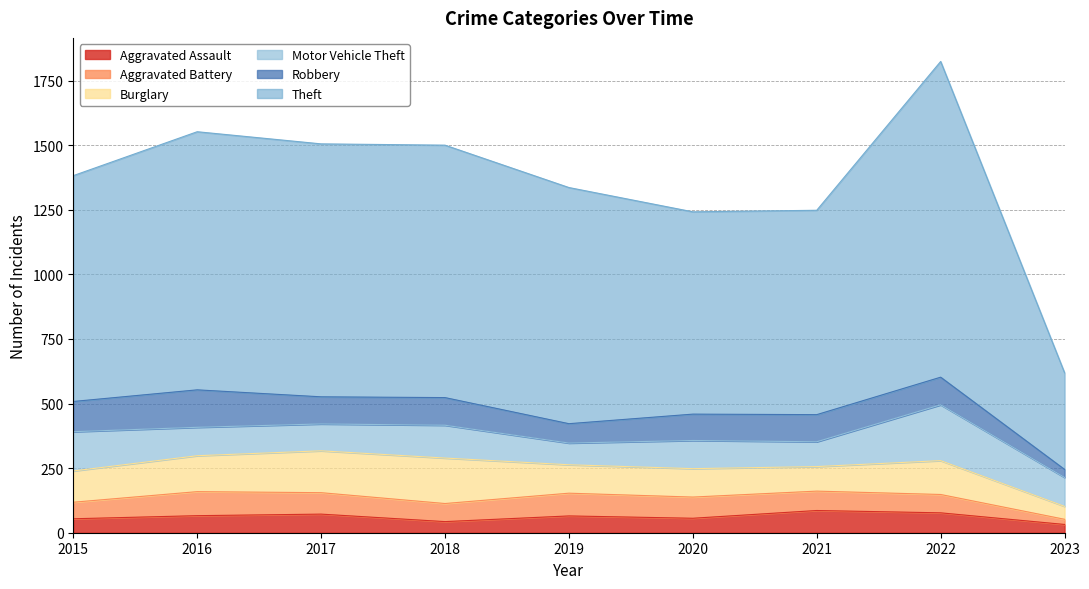

Between 2019 and 2021, which series saw the biggest shift?

Theft